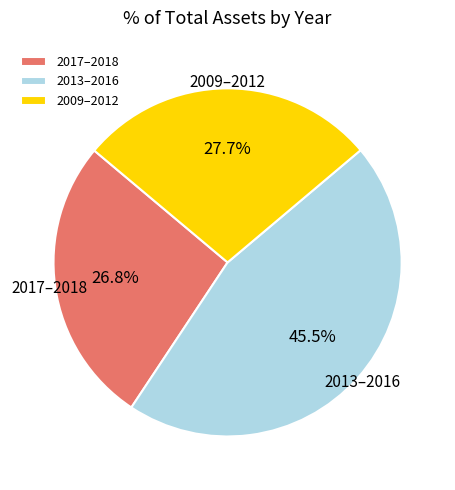

Rank the categories by value from lowest to highest.

2017–2018, 2009–2012, 2013–2016